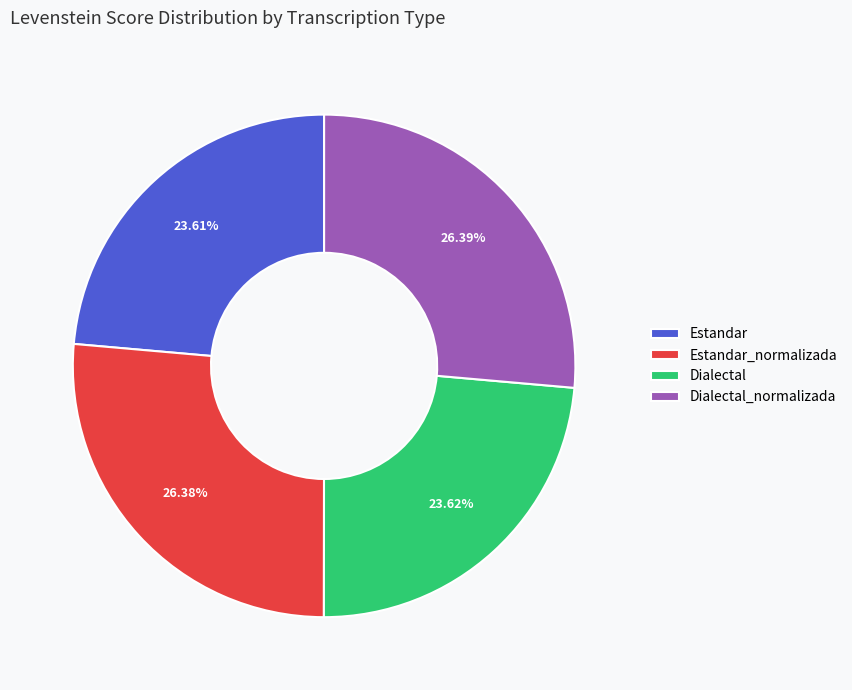

Which has a higher value, Estandar_normalizada or Dialectal?

Estandar_normalizada